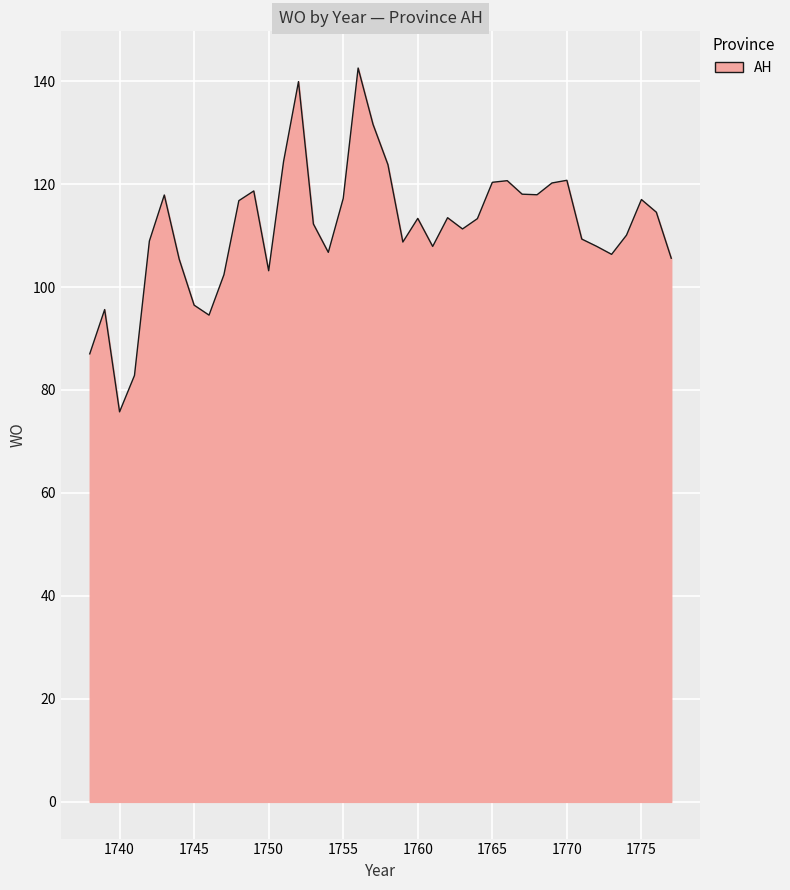

What is the sum of all values?

4460.2